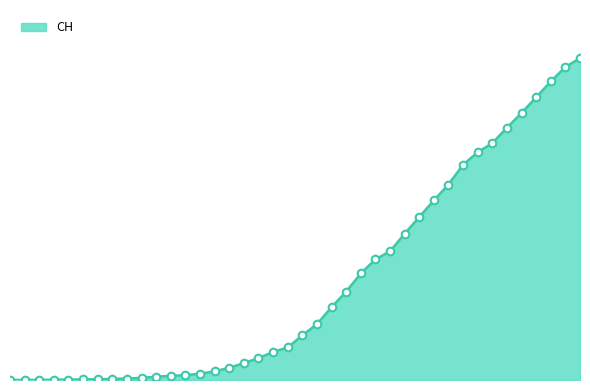

Does the chart have visible grid lines?

No